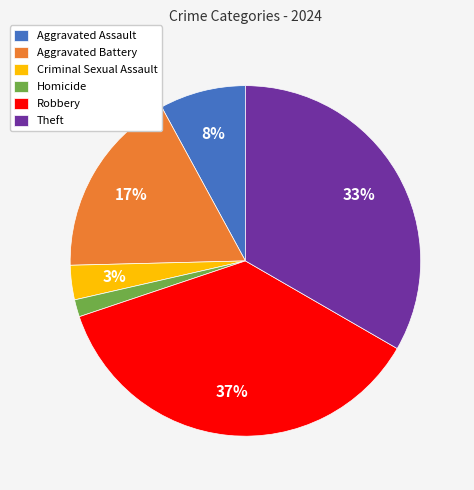

Which has a higher value, Homicide or Aggravated Battery?

Aggravated Battery